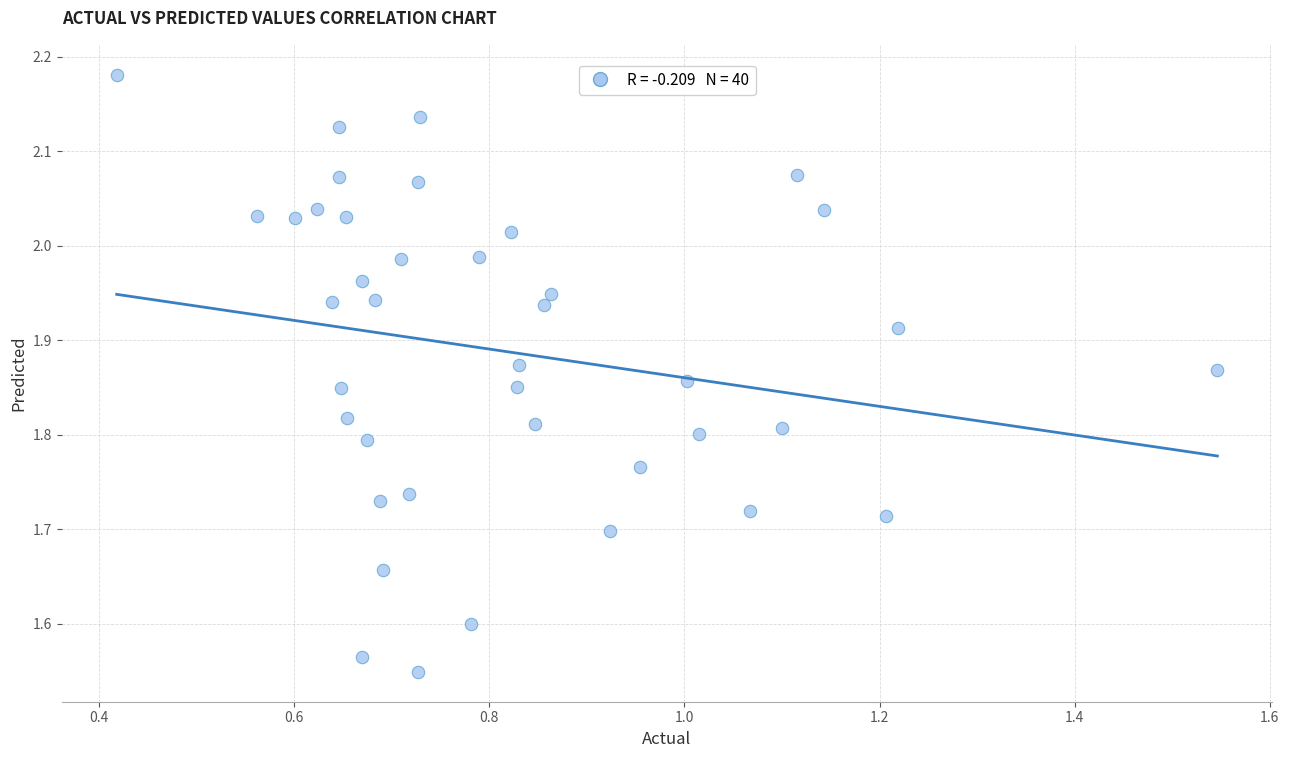

What is the range of Y values (max minus min)?

0.6